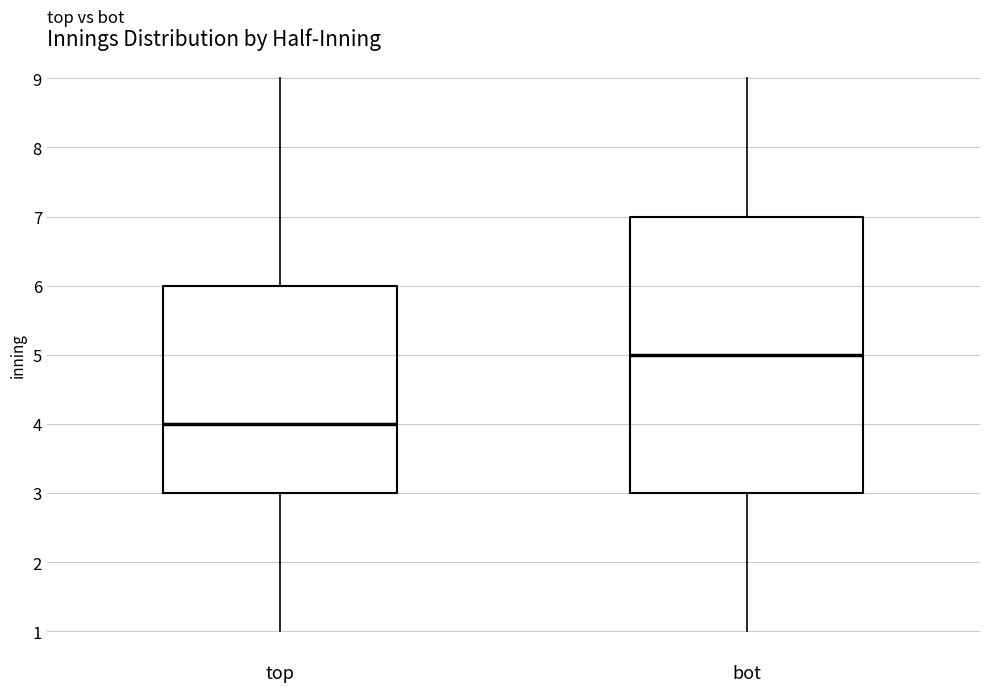

Reading left to right, read every box against the y-axis: the position of its median line, the range the box covers, and the ends of its whiskers. The values are not printed on the chart, so give them approximately, as read against the axis.

top: median 4, box 3 to 6, whiskers 1 to 9
bot: median 5, box 3 to 7, whiskers 1 to 9